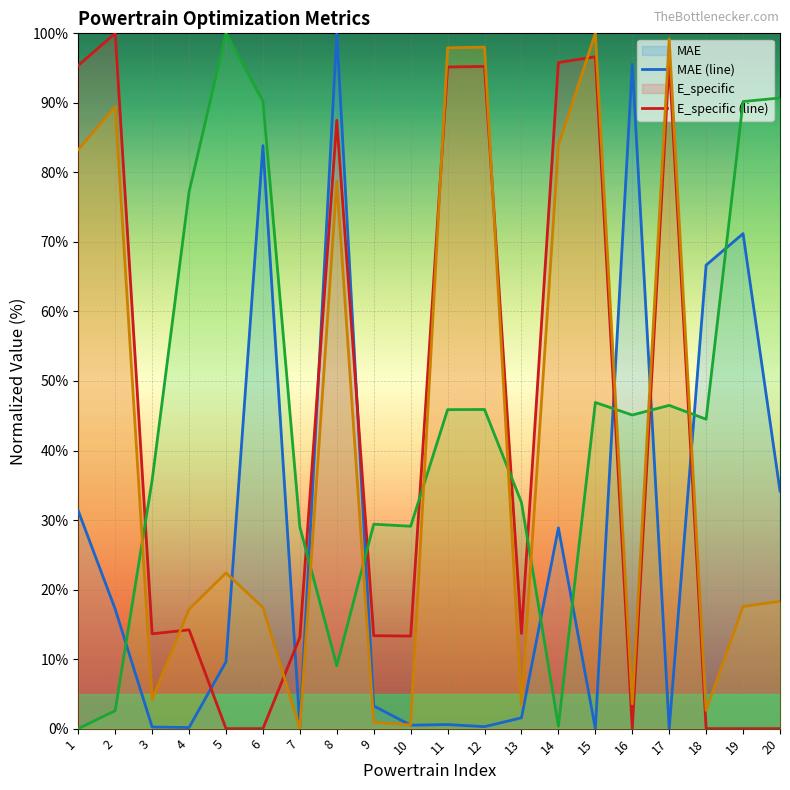

Count the number of data series in this chart.

4